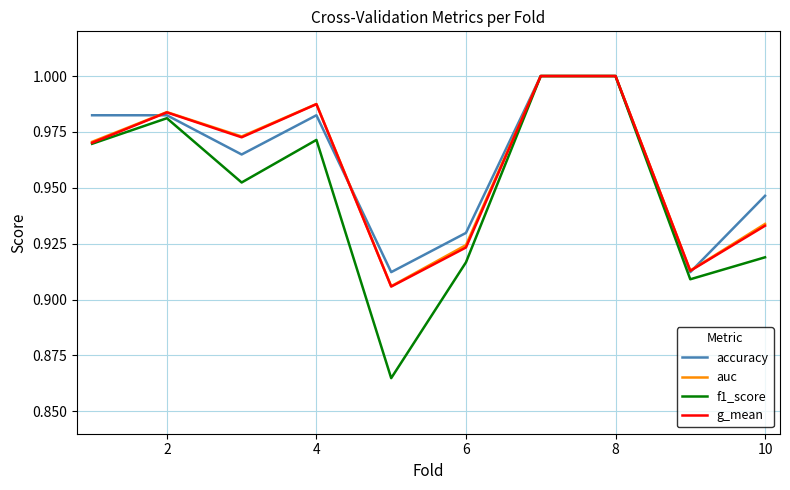

True or false: f1_score and accuracy cross at least once.

False